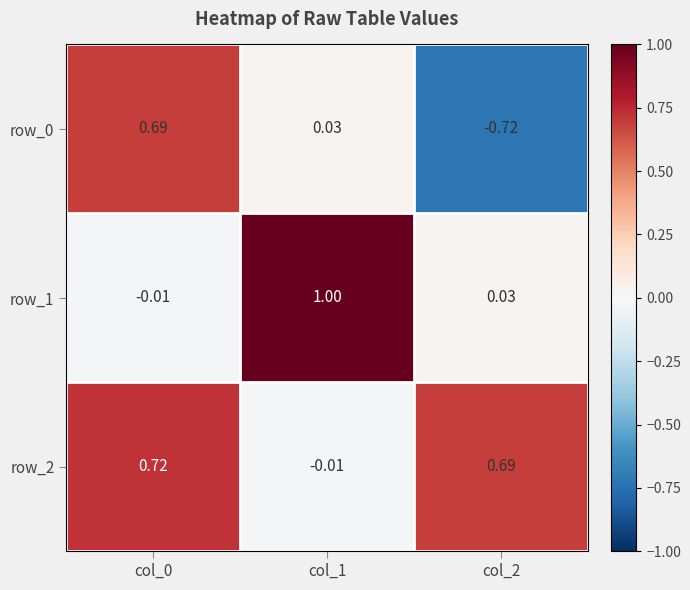

How many values in the row_0 series exceed 0?

2